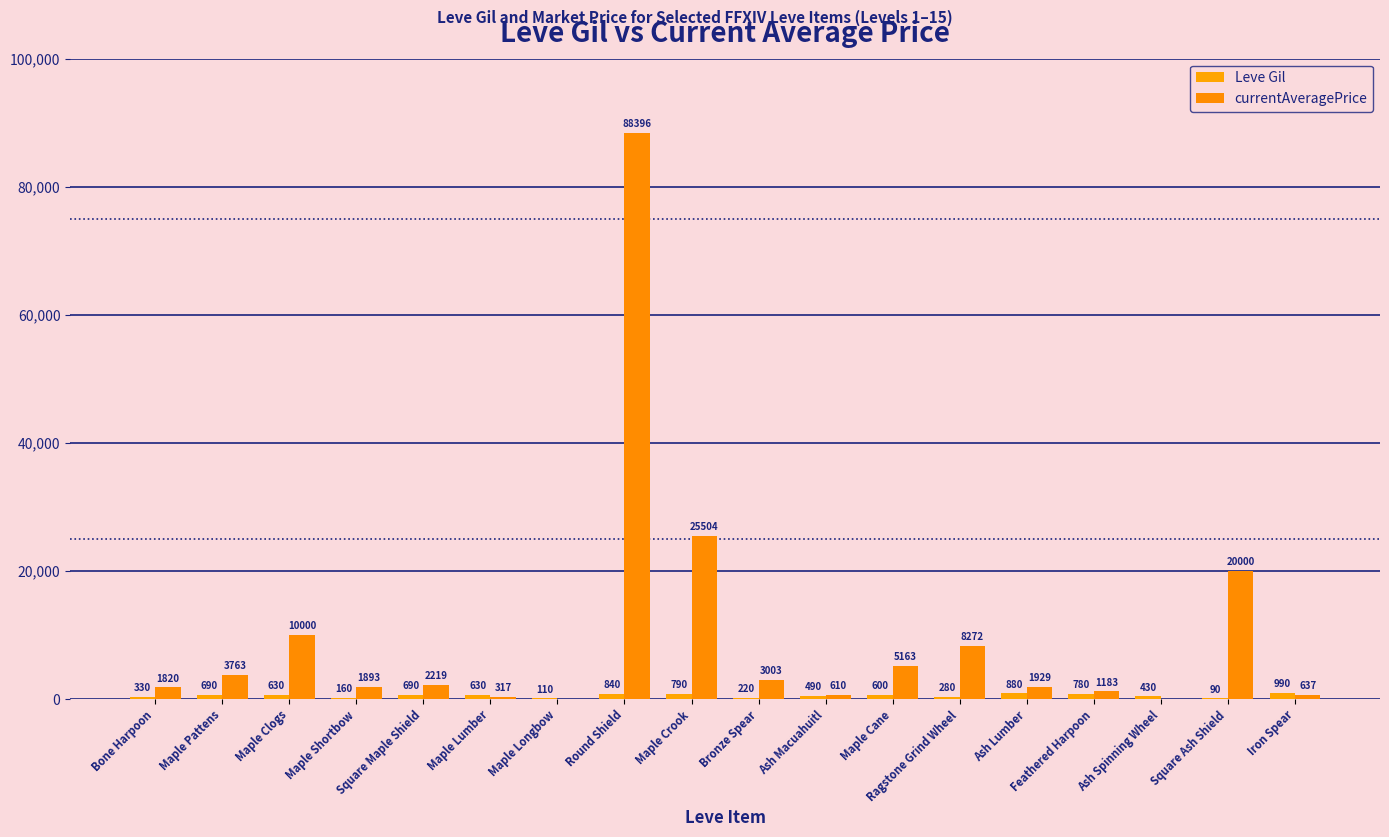

How many categories are shown in the chart?

18